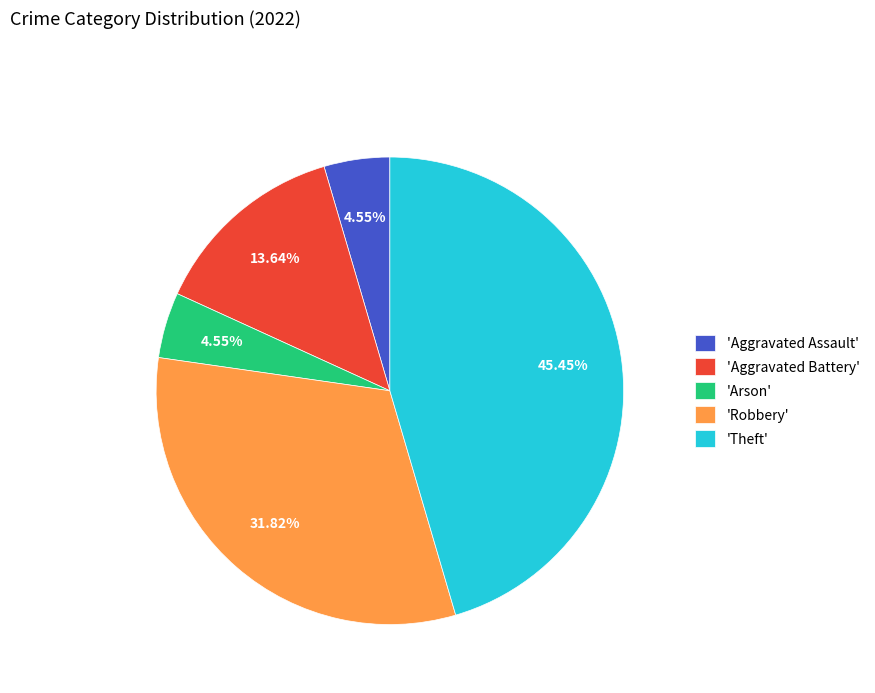

Combined, do 'Arson' and 'Aggravated Battery' account for over 50%?

No